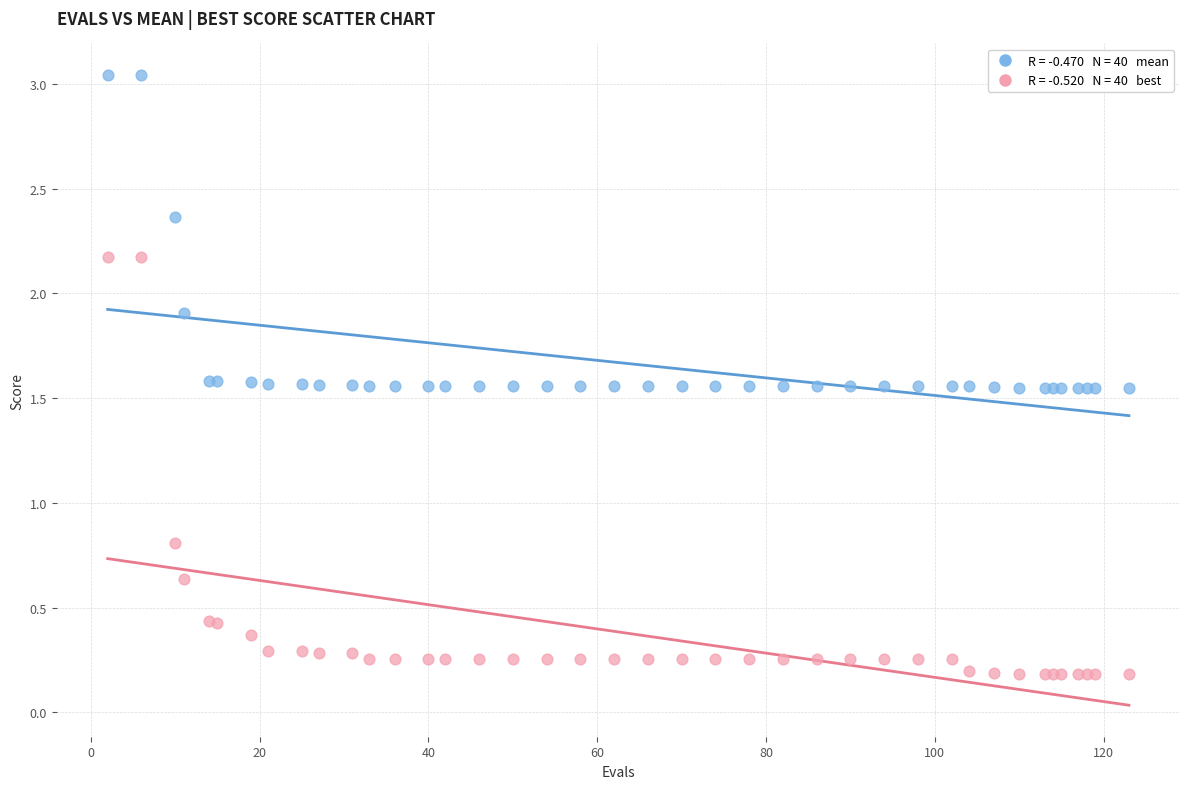

Across all series, what Y value is closest to 1?

0.8